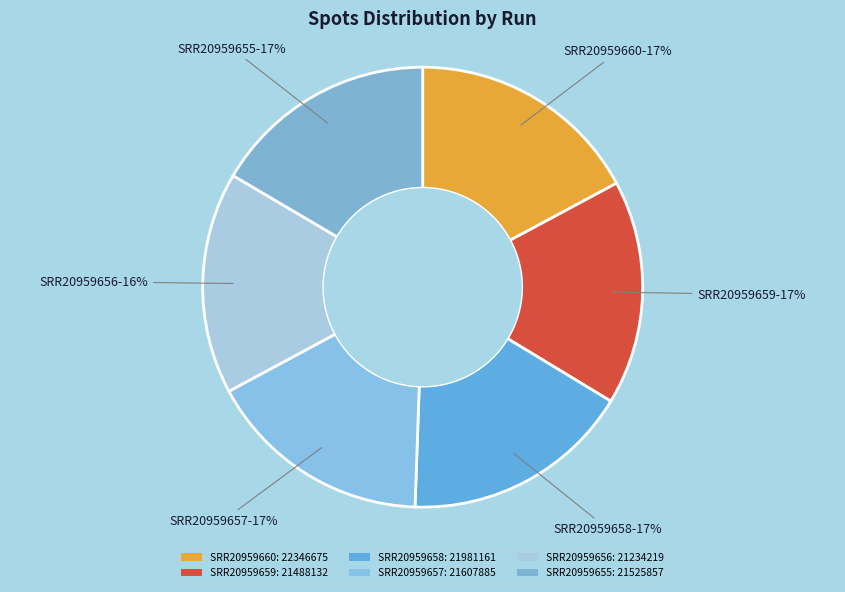

Which slice is the largest?

SRR20959660